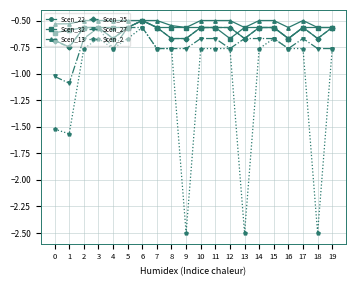

What is the difference between the maximum and second lowest values in the Scen_22 series?

0.2